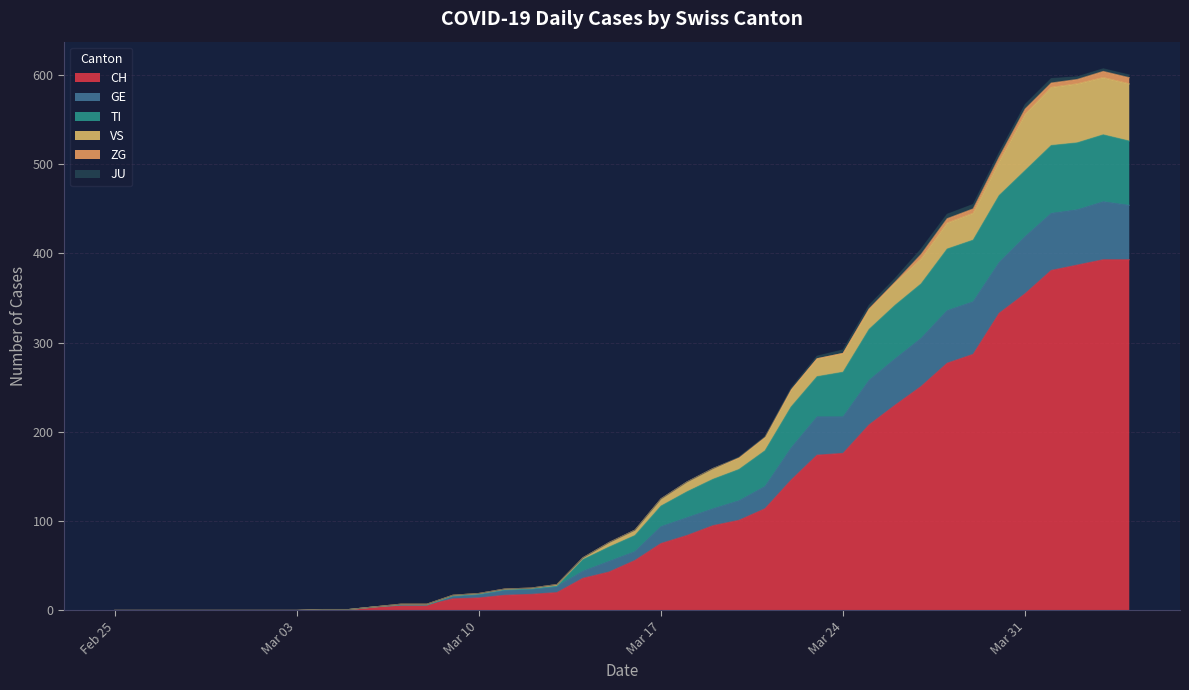

At how many categories does at least one series exceed 427?

8